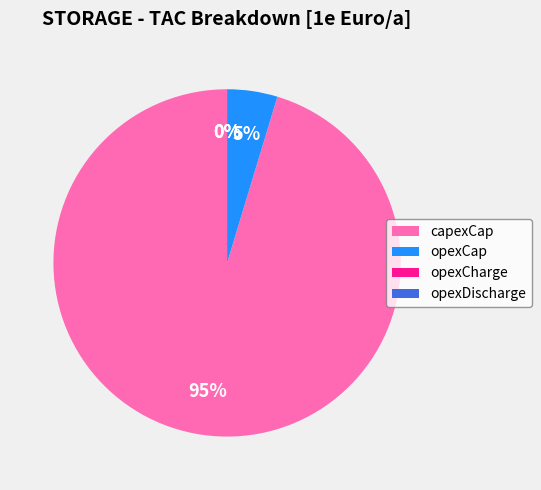

Is there any slice that represents more than half of the pie?

Yes